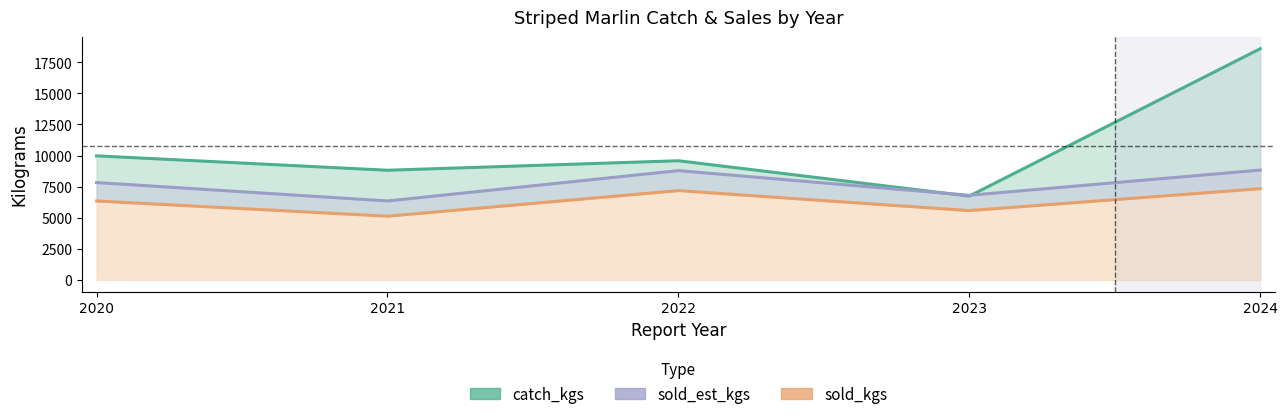

Rank the series at 2020 from highest to lowest value.

catch_kgs, sold_est_kgs, sold_kgs